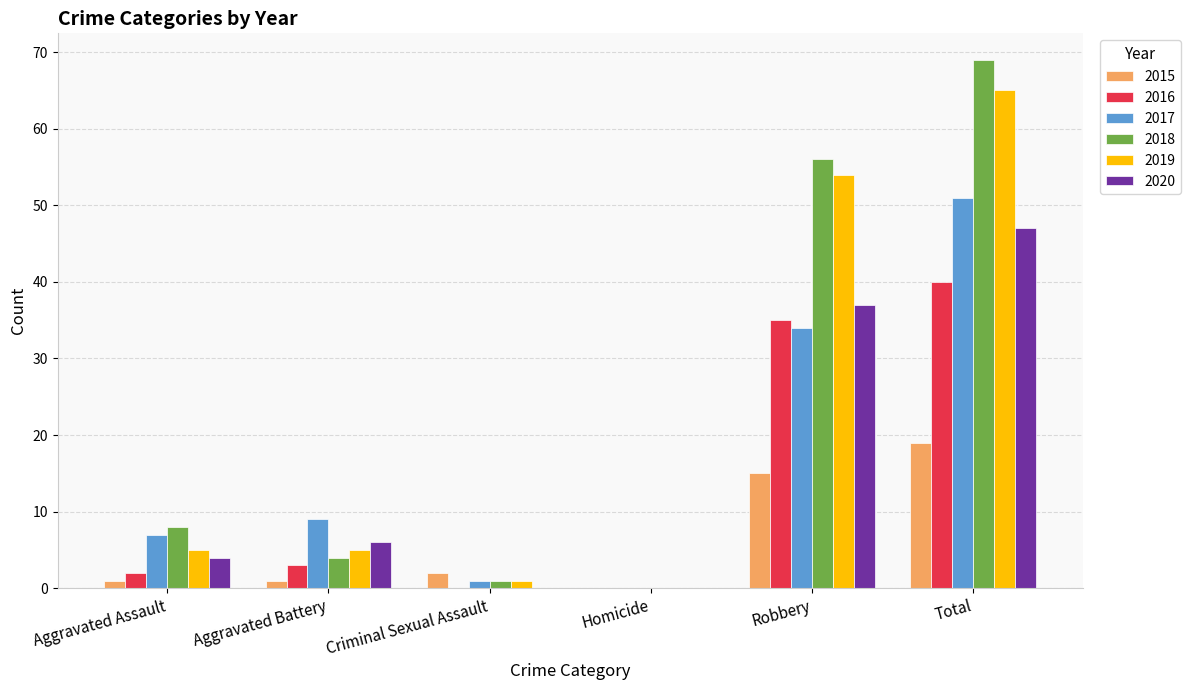

What is the highest value of the 2016 series?

40